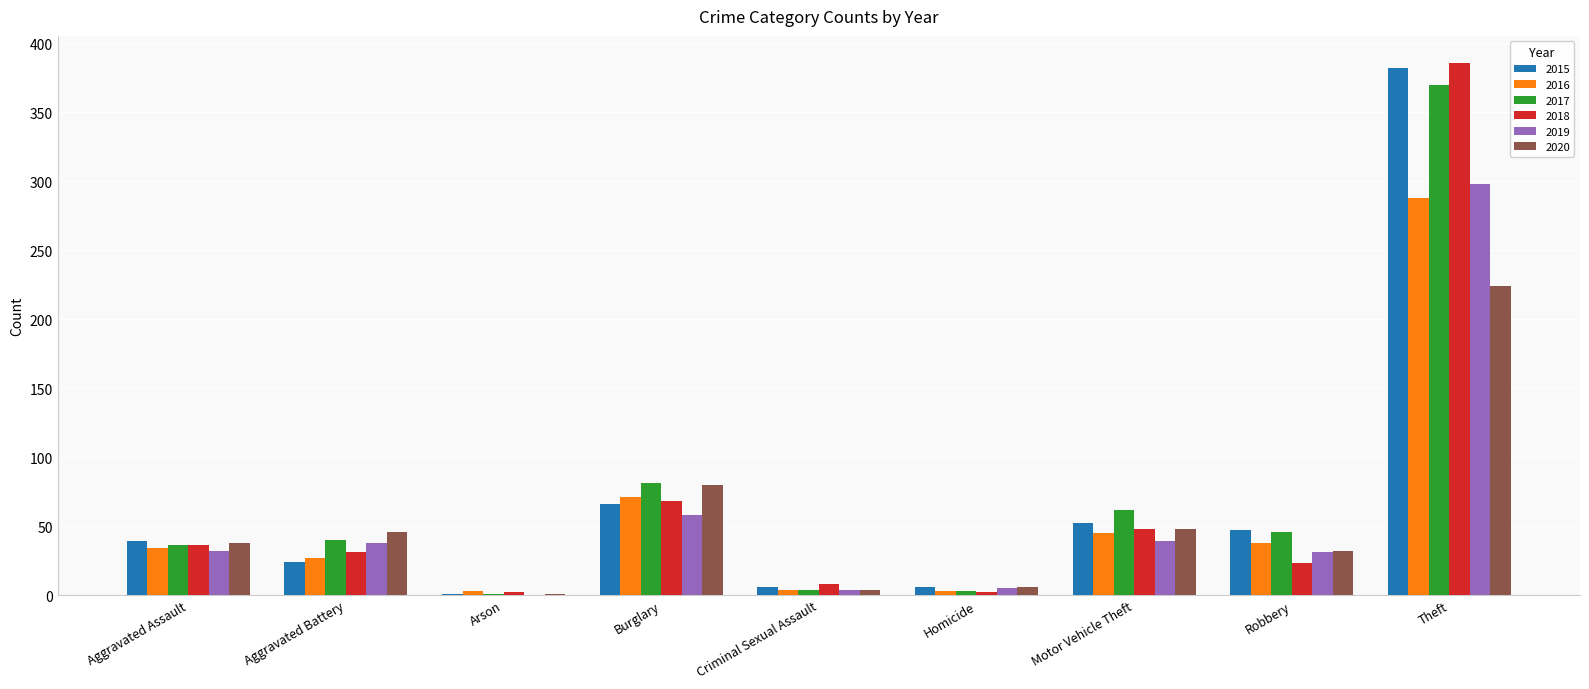

Is the value of 2019 at Criminal Sexual Assault greater than the value of 2020 at Burglary?

No